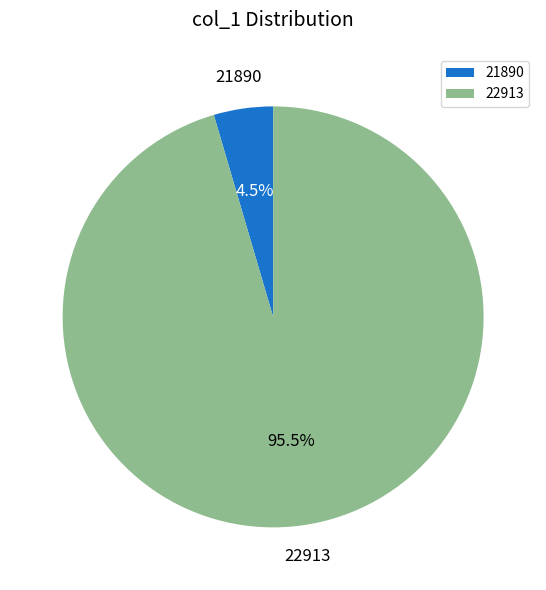

Between 21890 and 22913, which is larger?

22913